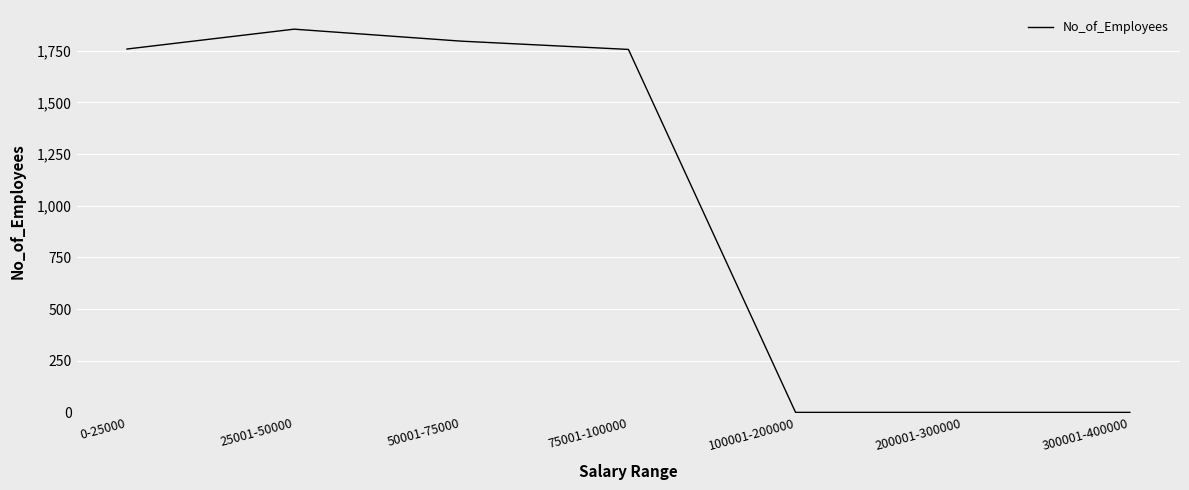

Is it true that the value at 200001-300000 is 1?

True